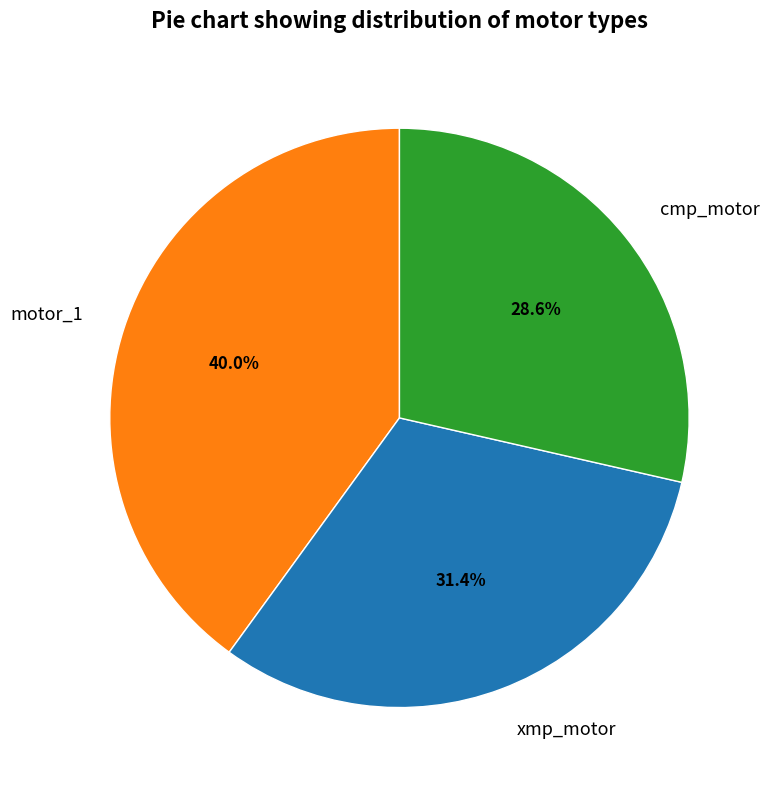

What percentage is the cmp_motor slice, to the nearest percent?

29%